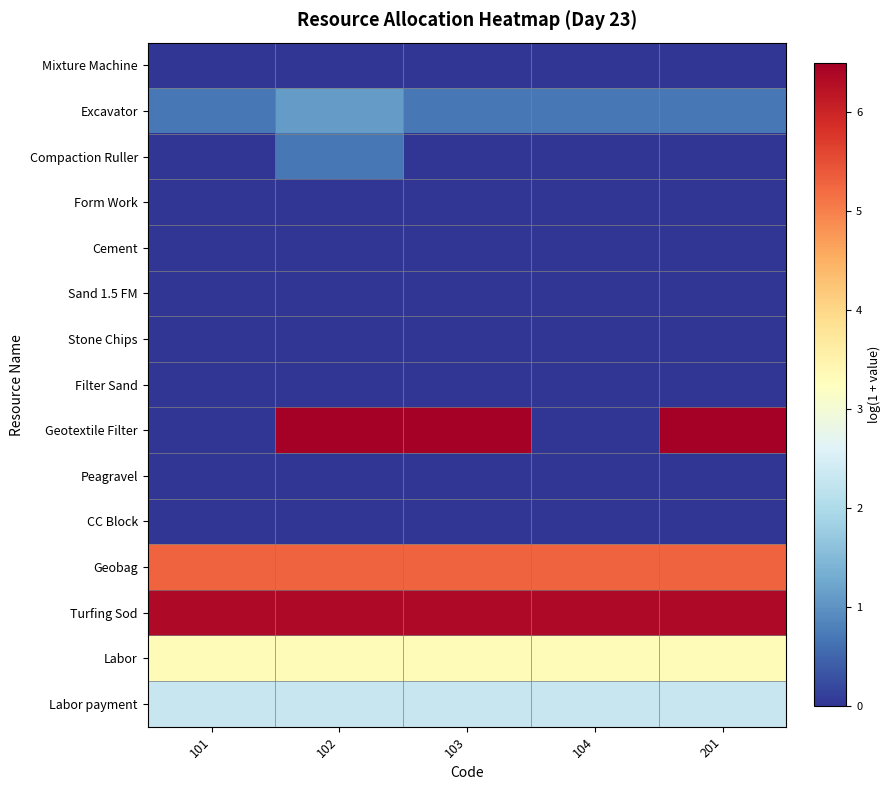

Which series has the largest range (max minus min)?

Geotextile Filter